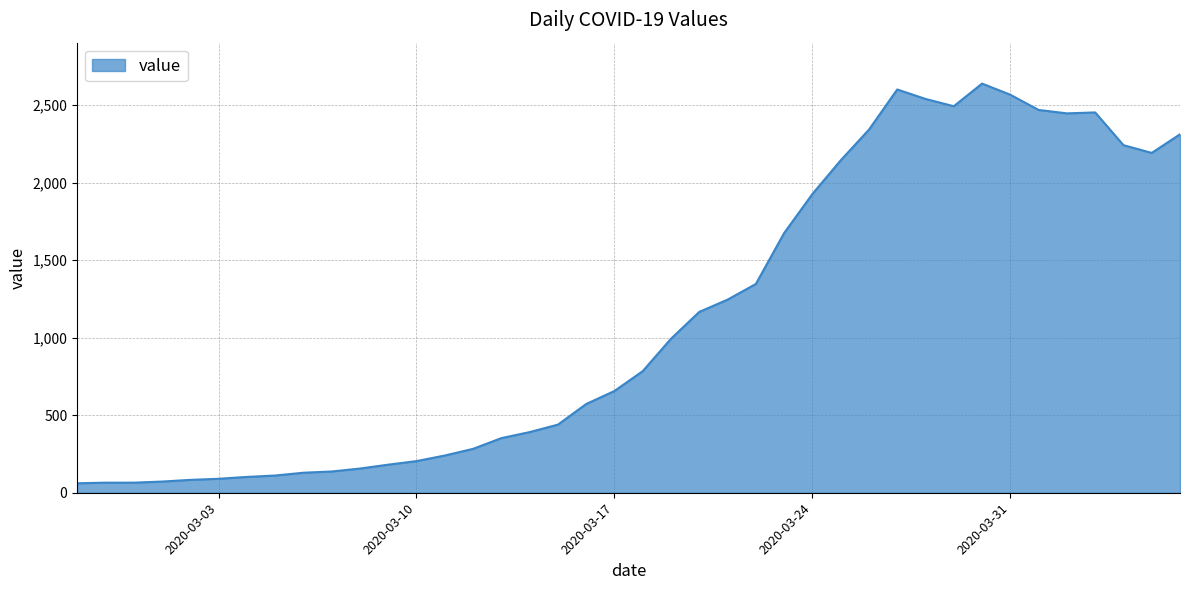

What is the minimum value shown in the chart?

61